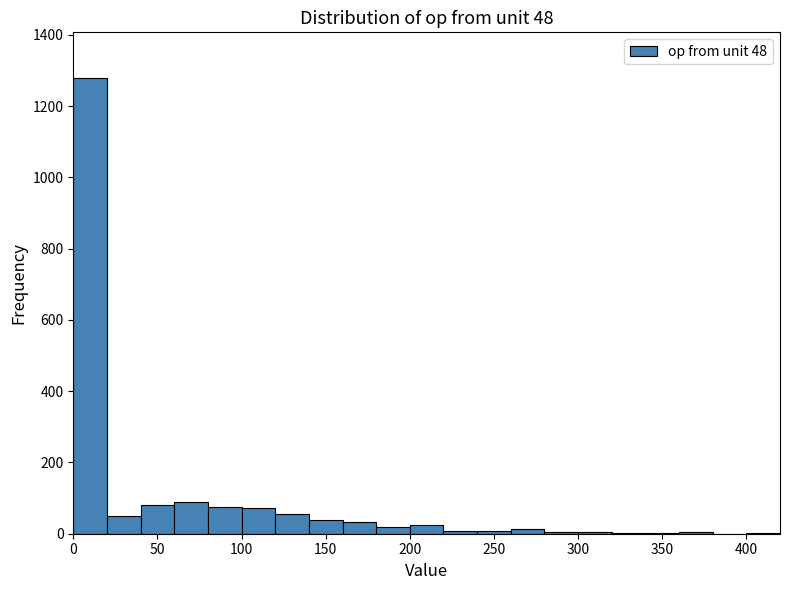

Over which range of the x-axis is the bar tallest?

0 to 20